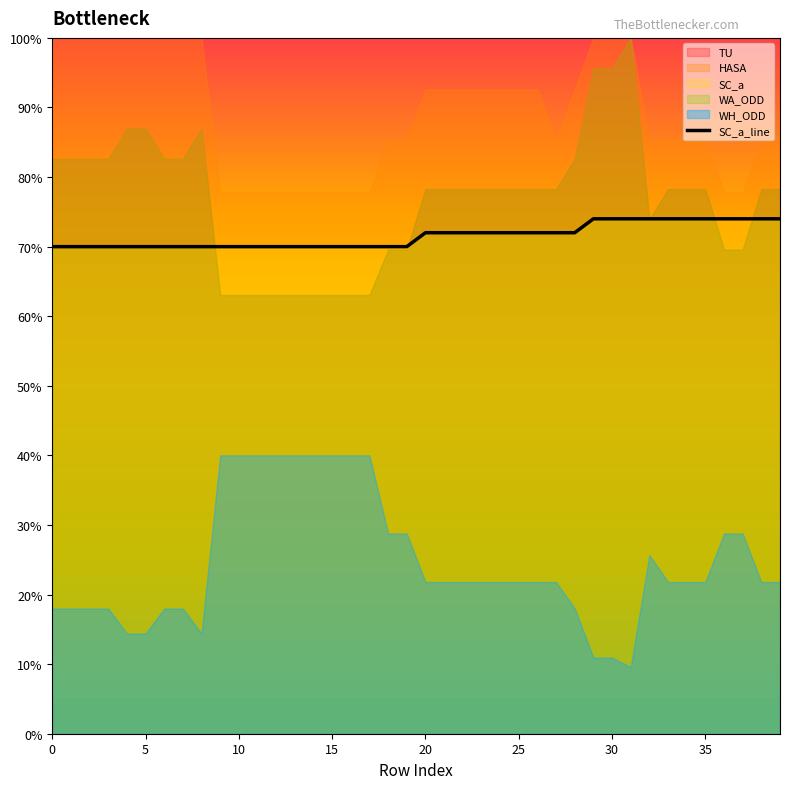

What is the highest value of the SC_a_line series?

74